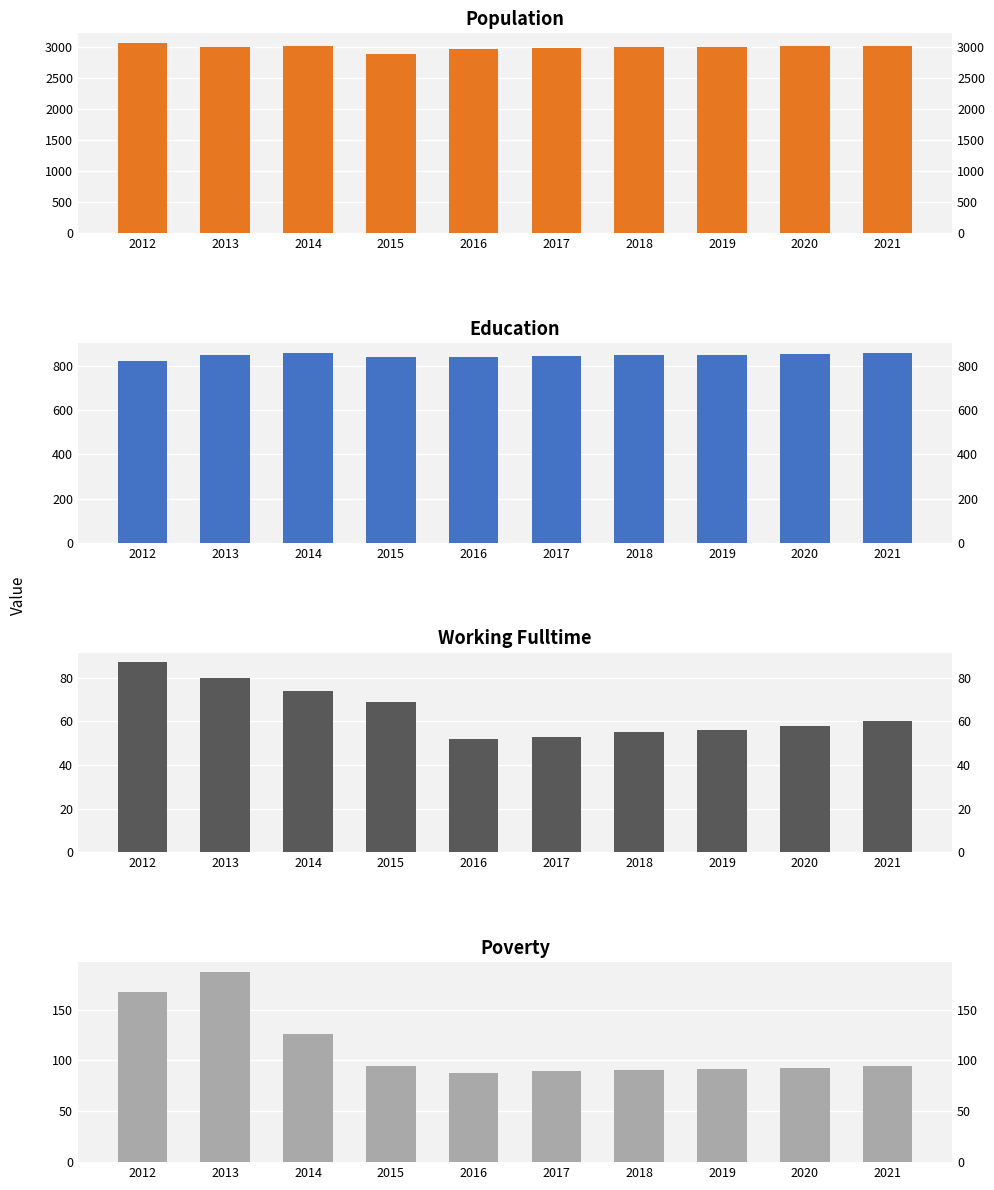

Which series has the widest spread of values?

Population